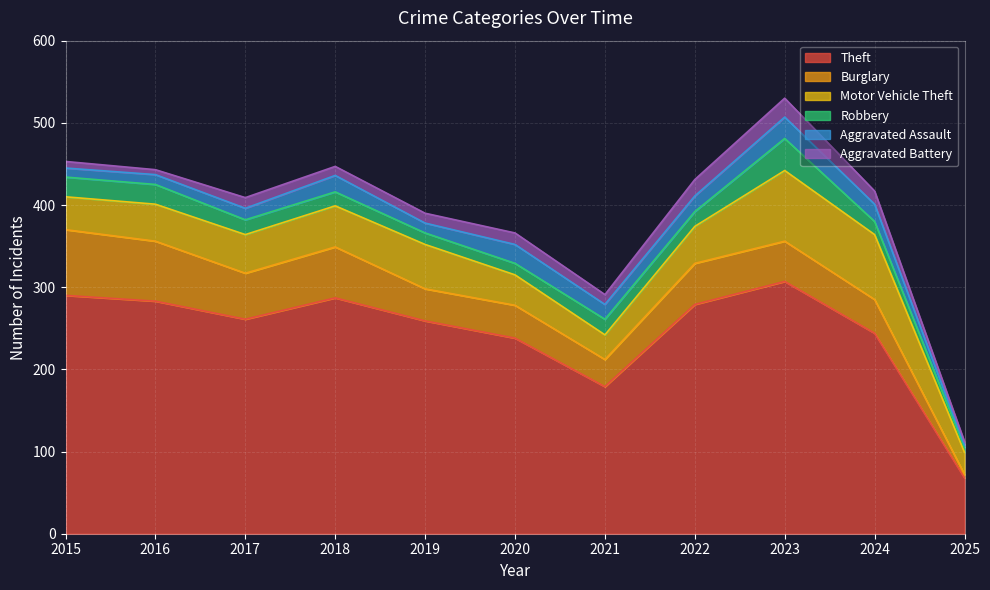

Which series changed the most between 2018 and 2019?

Theft